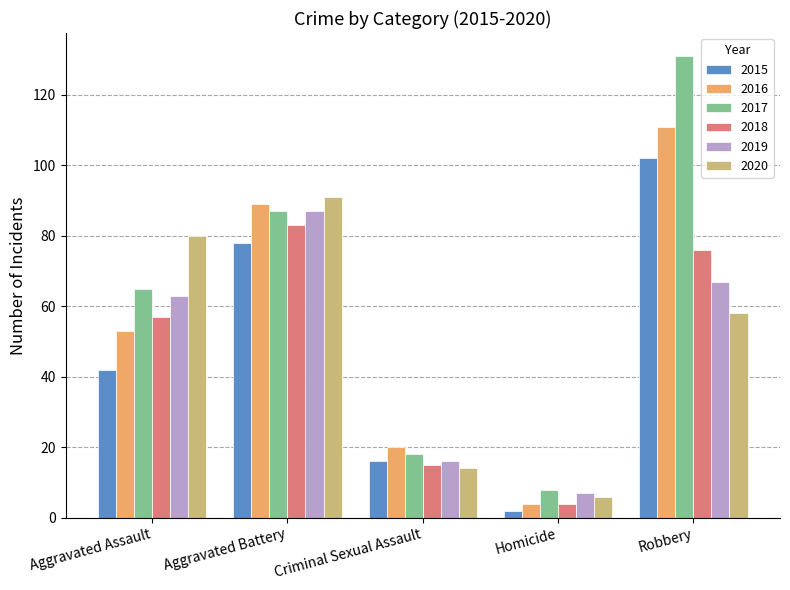

What is the label of the 5th bar from the right?

Aggravated Assault